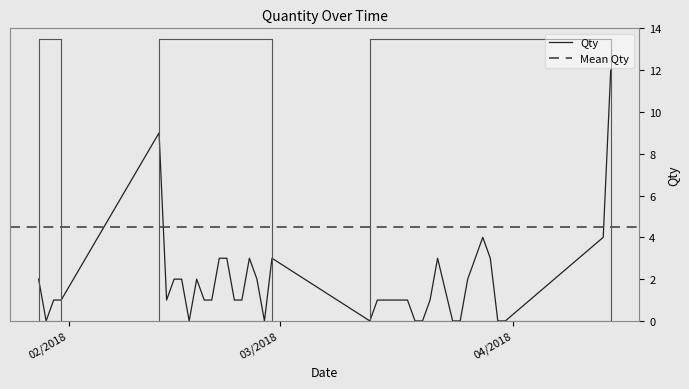

At which category does the chart reach its peak across all series?

14/04/2018